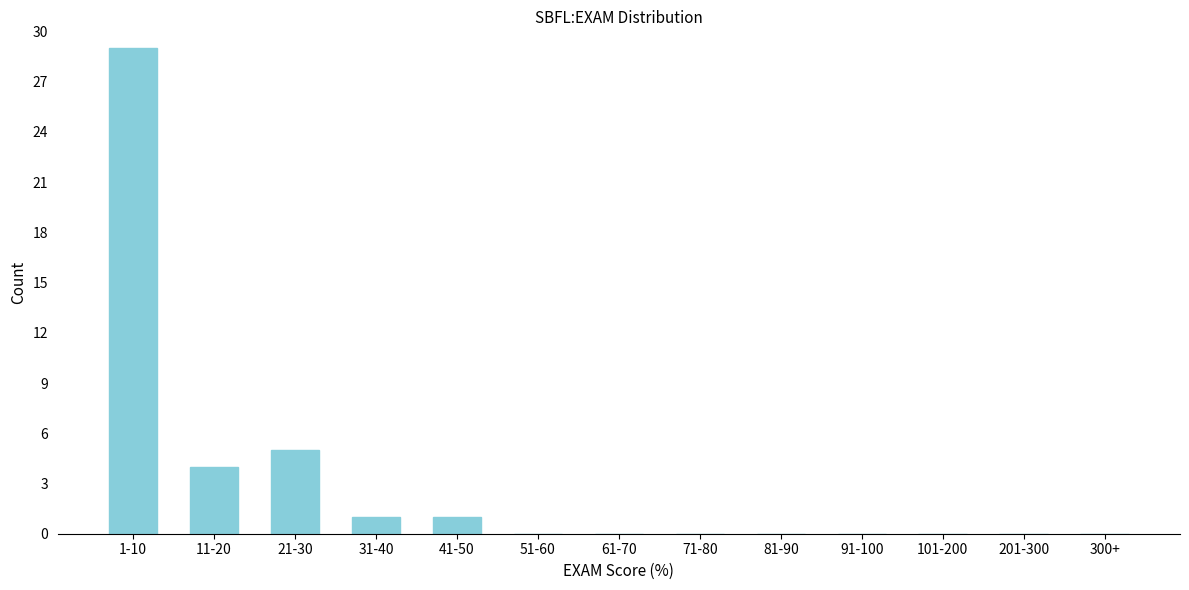

Reading left to right, transcribe all the data shown in this chart.

1-10=29	11-20=4	21-30=5	31-40=1	41-50=1	51-60=0	61-70=0	71-80=0	81-90=0	91-100=0	101-200=0	201-300=0	300+=0